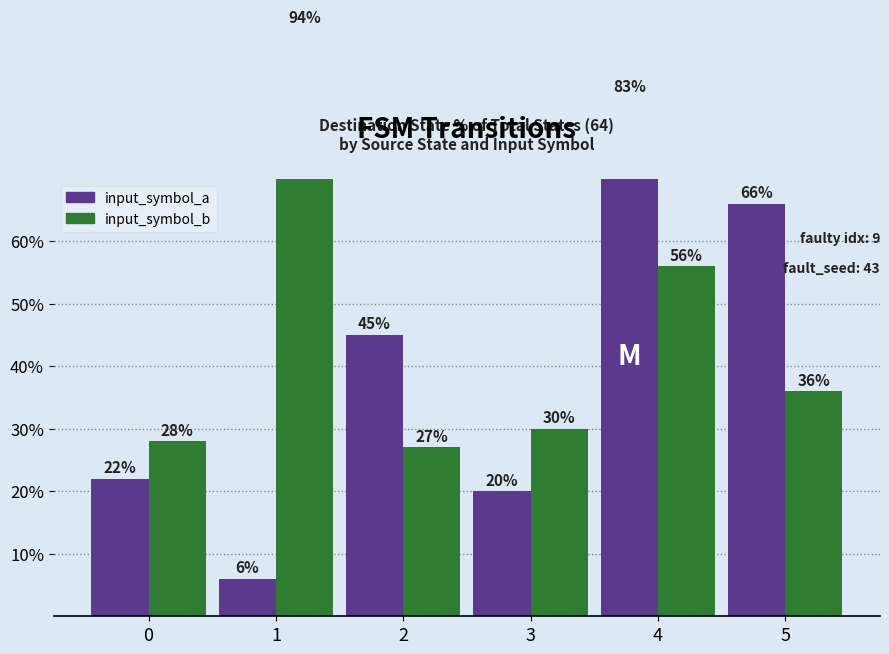

What is the spread (max minus min) of values at 1?

88